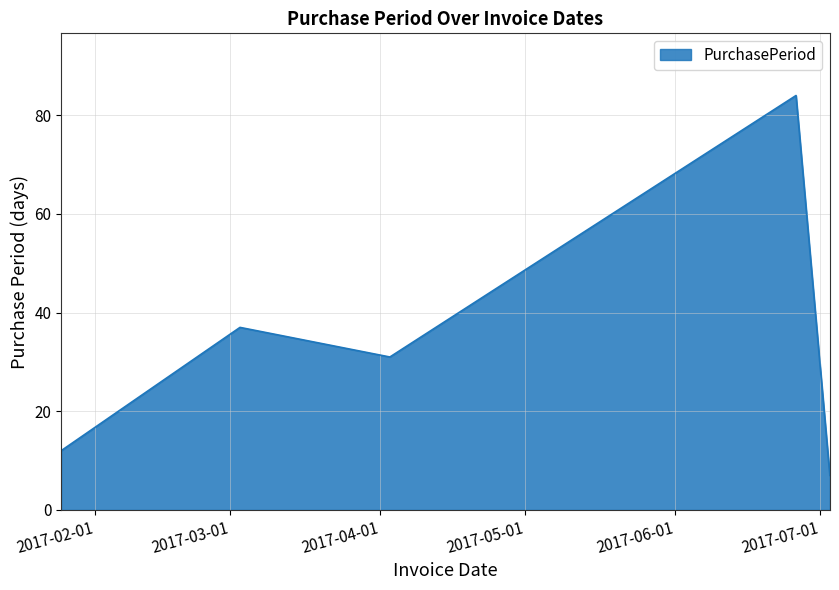

What is the difference between the maximum and minimum values?

77